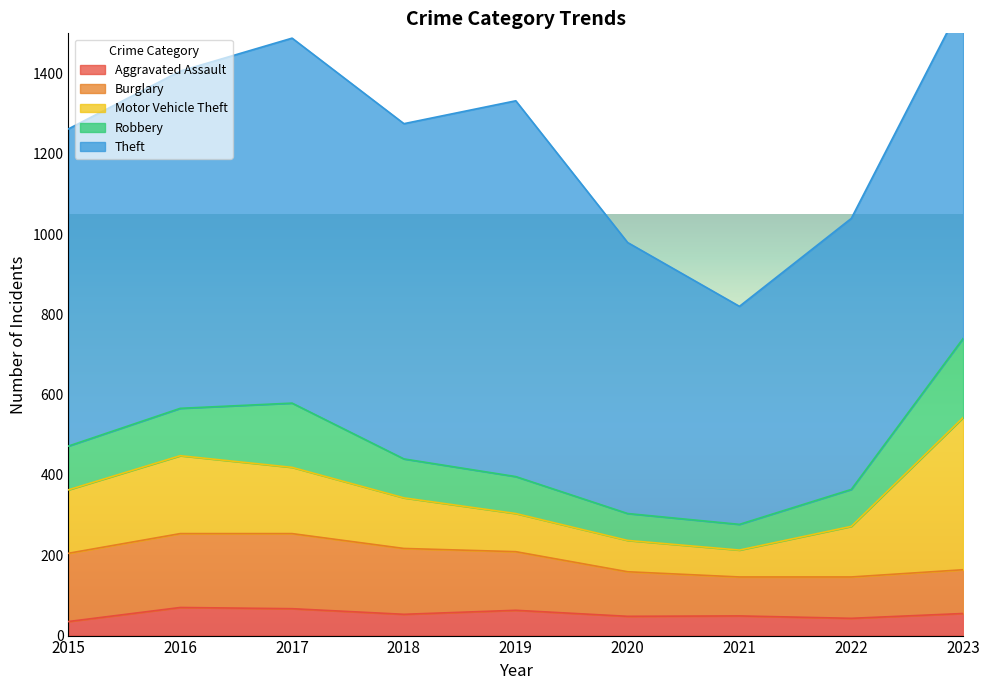

Which has a higher value, 2023 or 2016?

2016